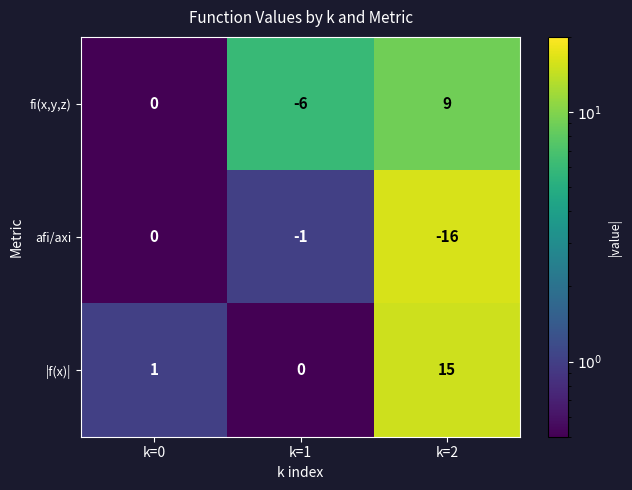

Rank the categories by afi/axi value from lowest to highest.

k=2, k=1, k=0